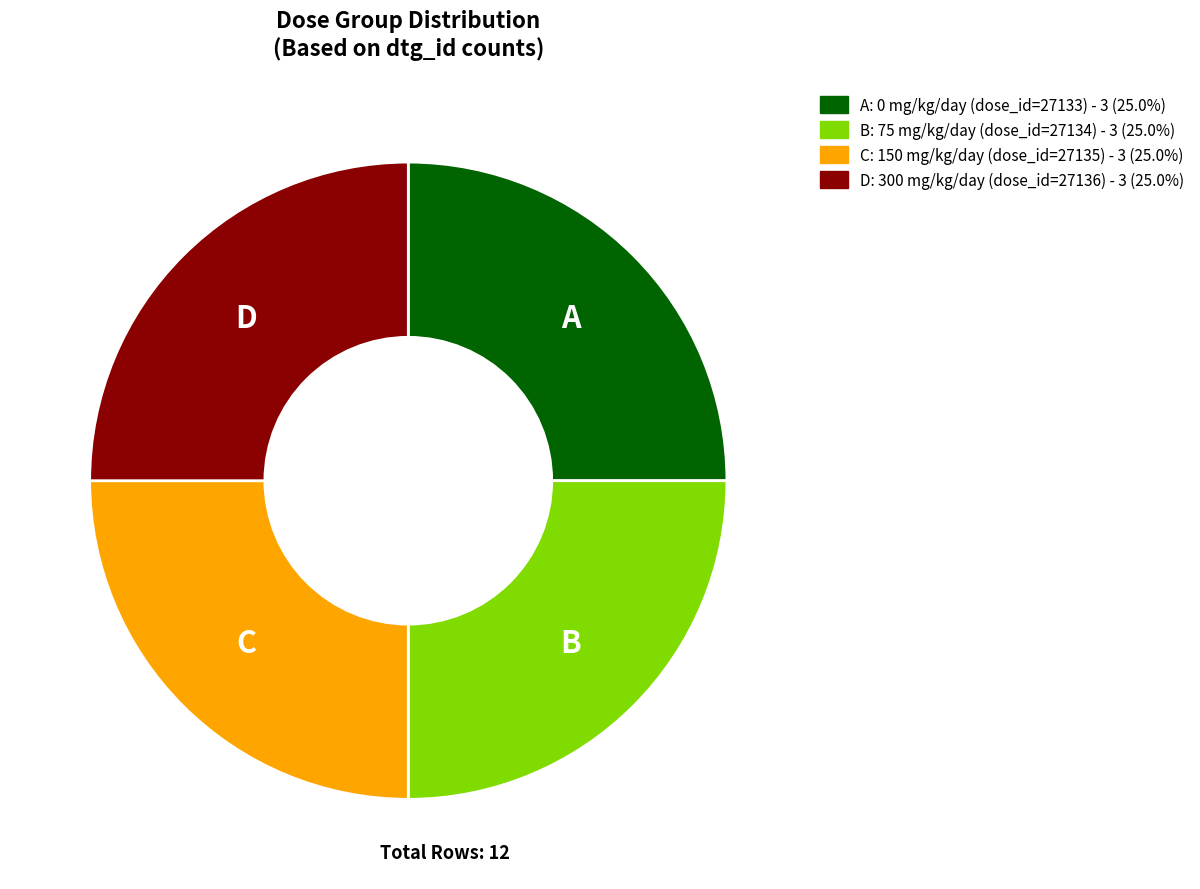

Is there a majority slice in this chart?

No